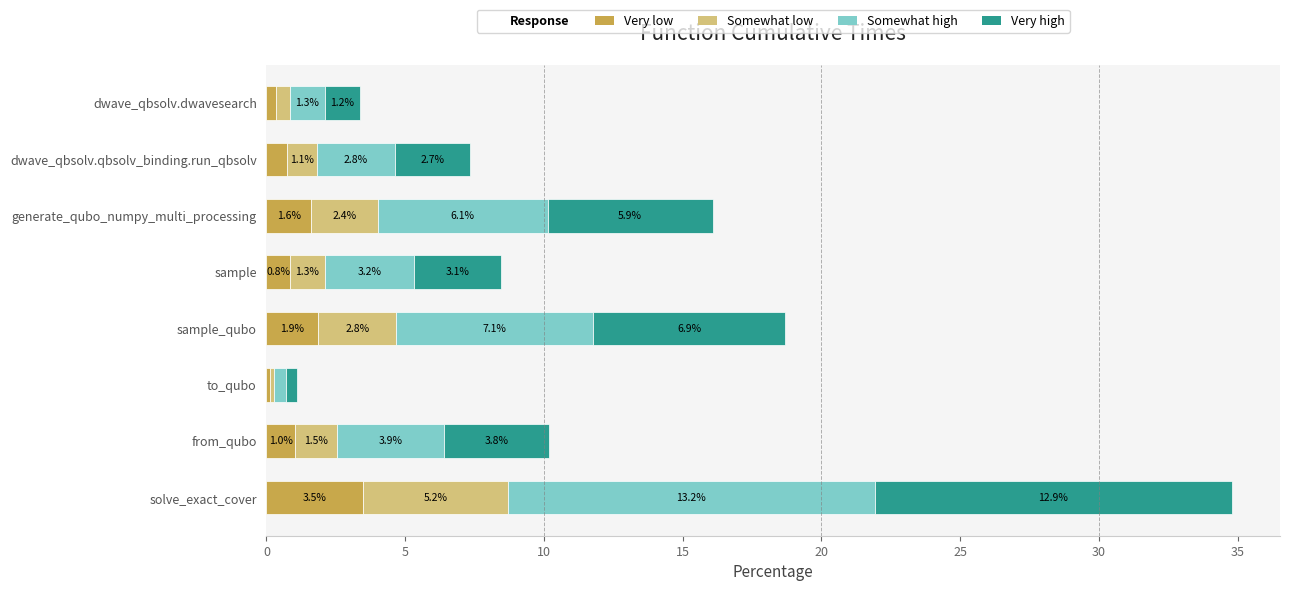

What is the difference between the maximum and minimum values in the Very low series?

3.4